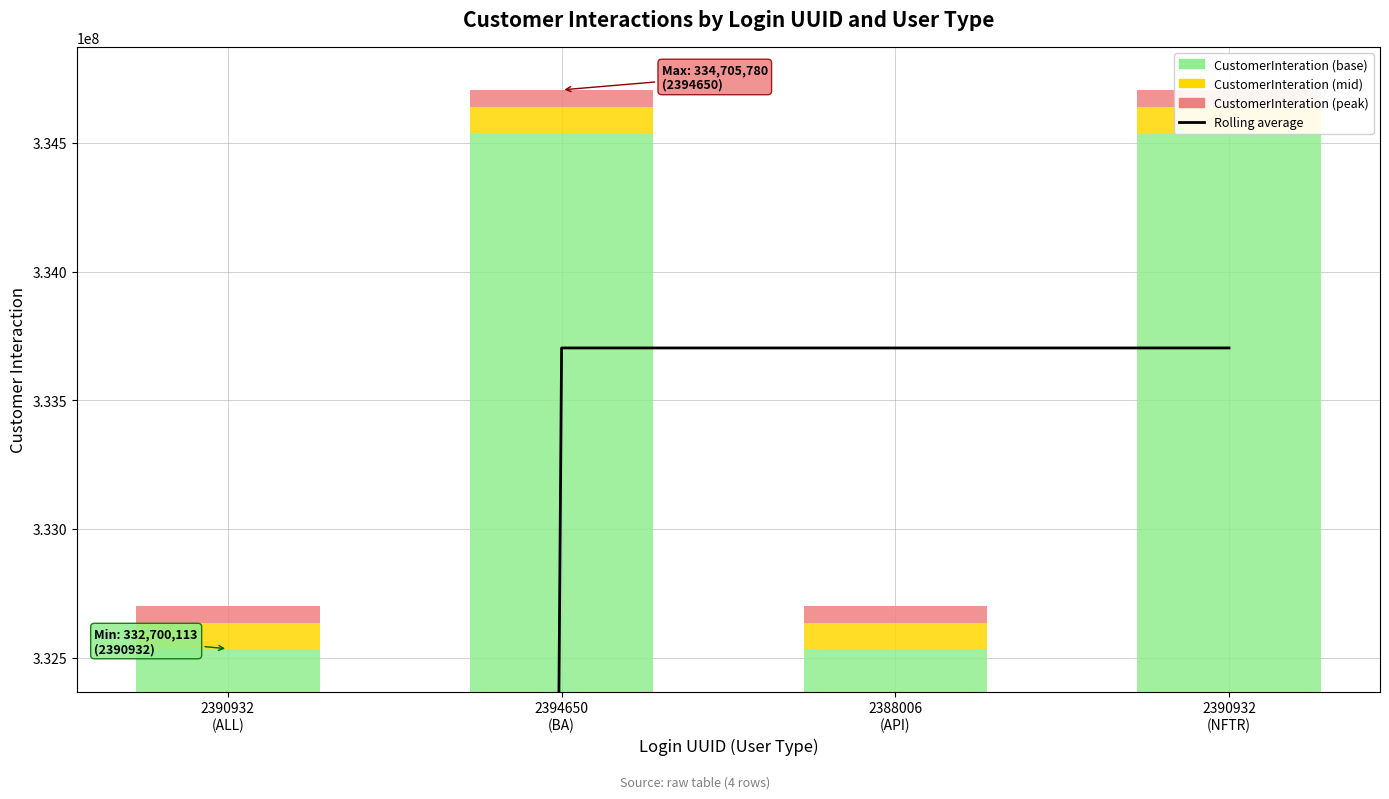

What position from the left is 2390932
(NFTR)?

4